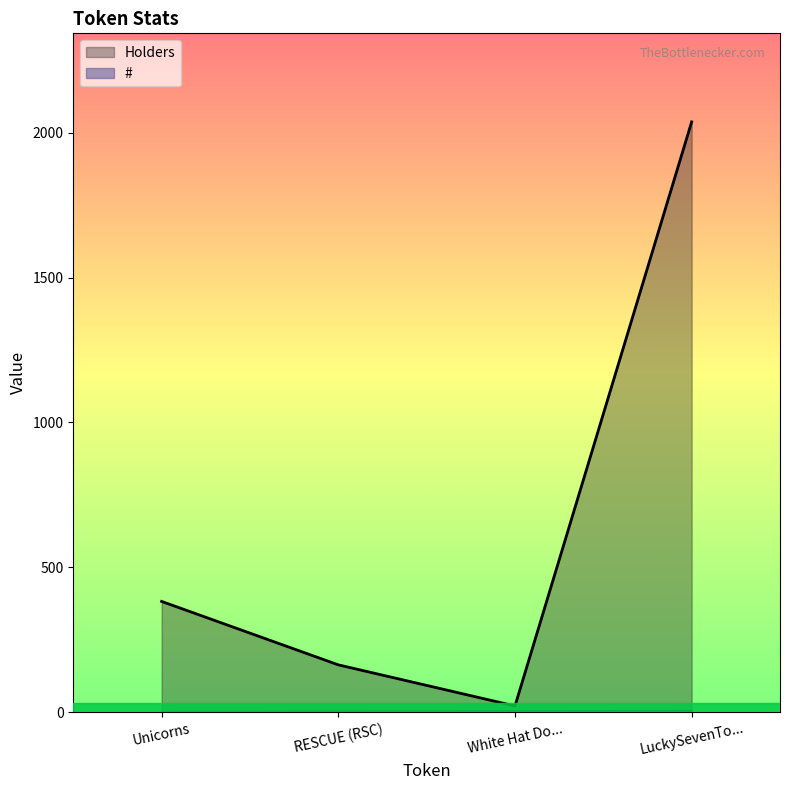

True or false: # has a value of 3 at RESCUE (RSC).

False